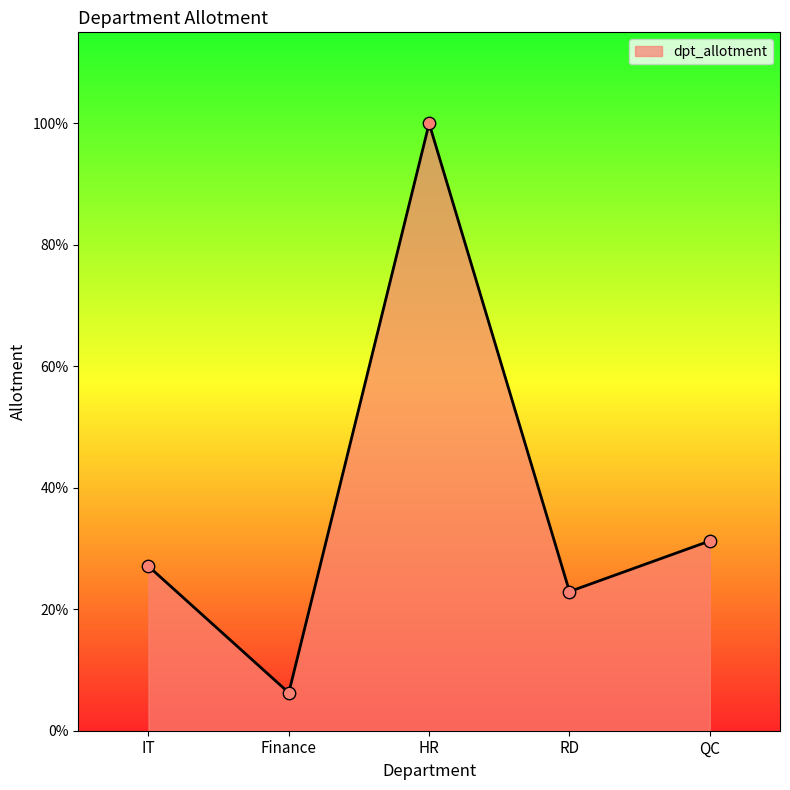

Between HR and IT, which is larger?

HR